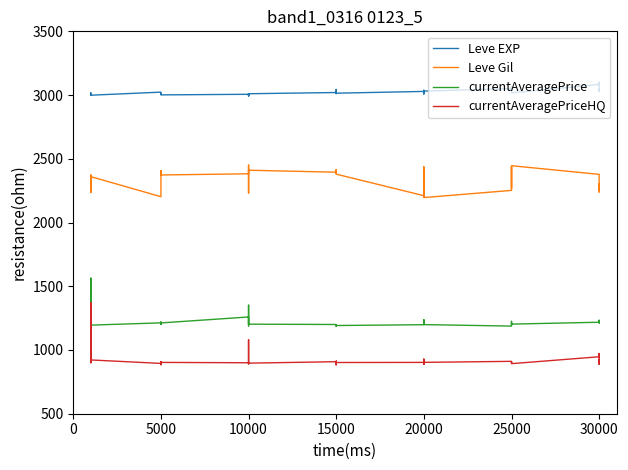

What is the sum of all Leve EXP values?

120893.2